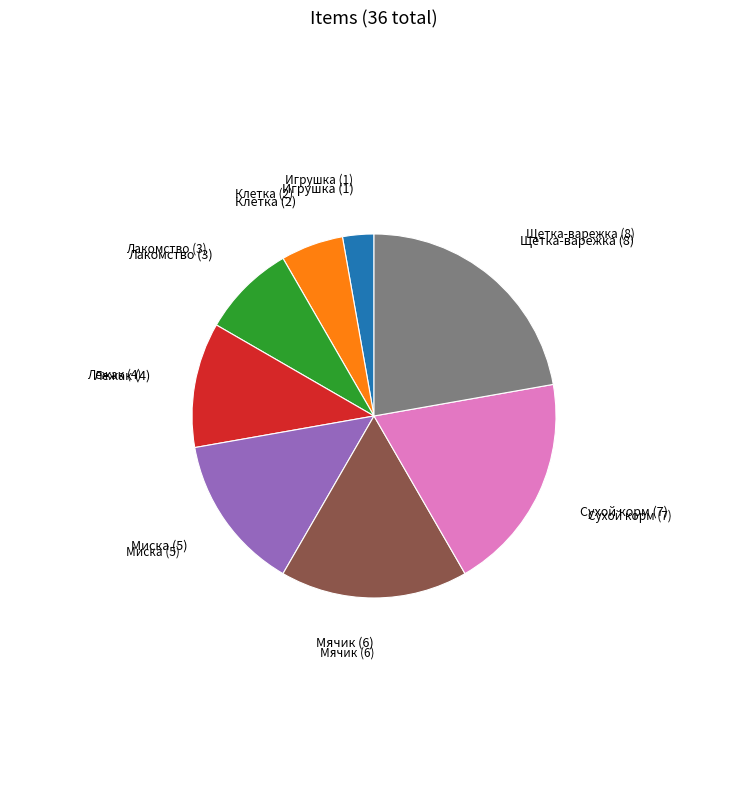

Does any single category account for the majority?

No